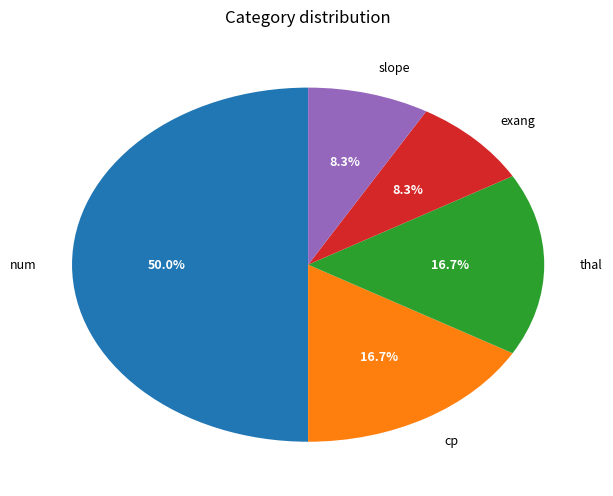

Count the number of slices in the pie.

5